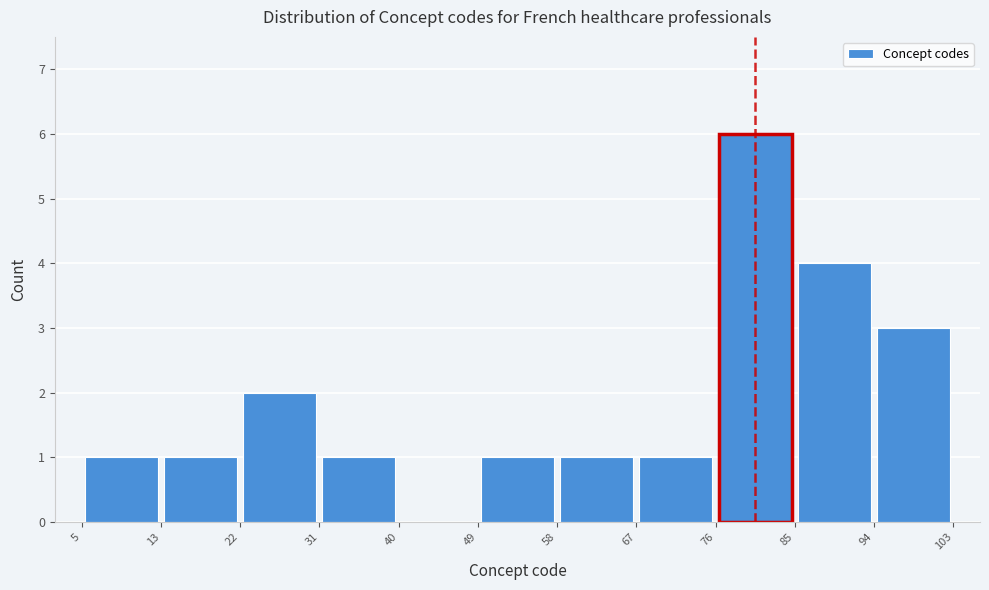

Which range on the x-axis has the tallest bar?

76 to 85